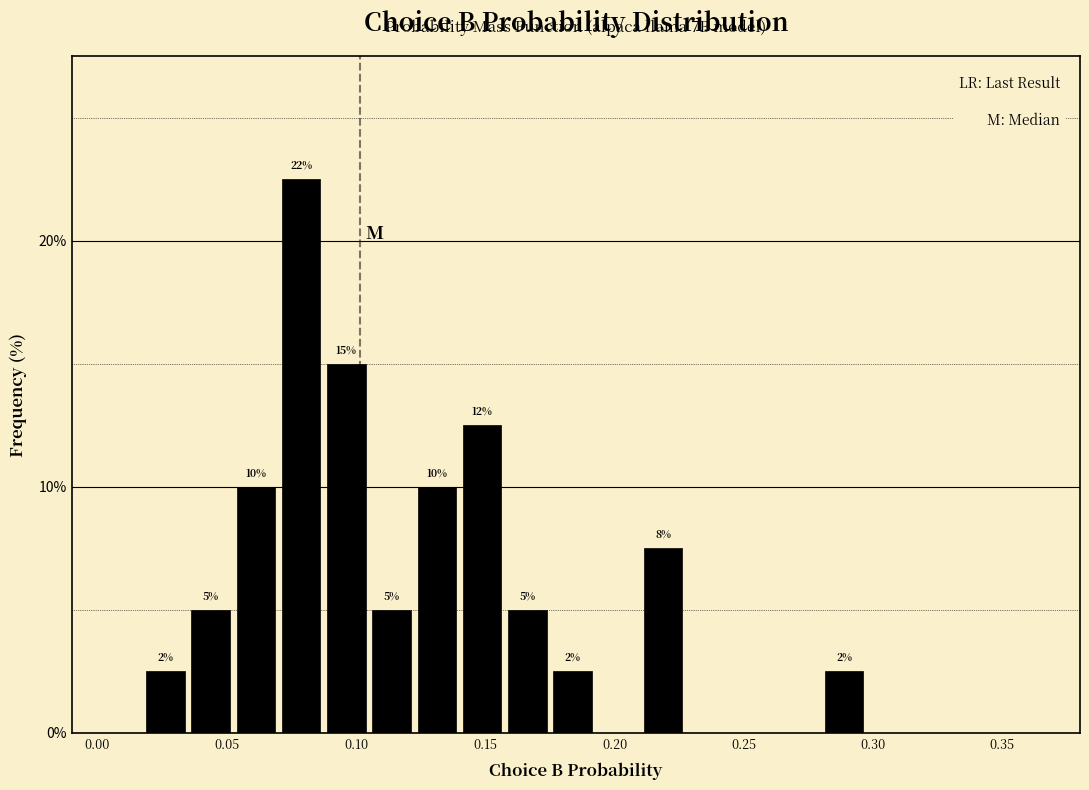

Around what value on the x-axis is the tallest bar? Give the approximate position of its centre, as read against the axis.

0.080